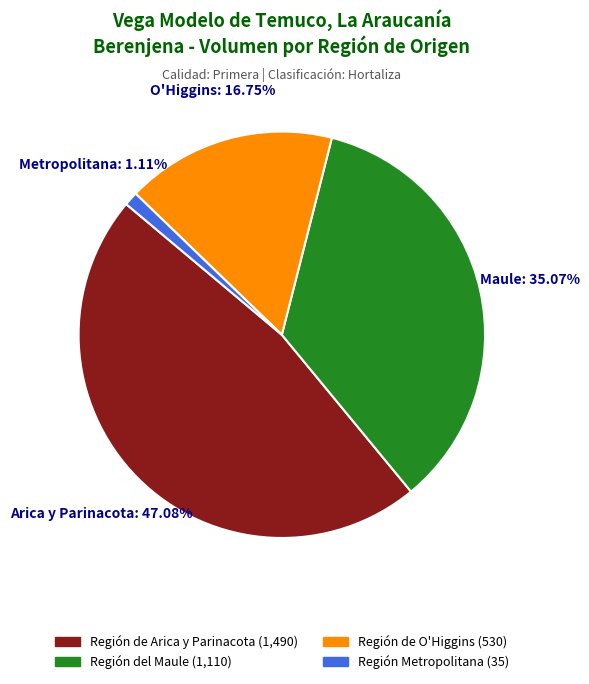

Between Región Metropolitana and Región de Arica y Parinacota, which is larger?

Región de Arica y Parinacota